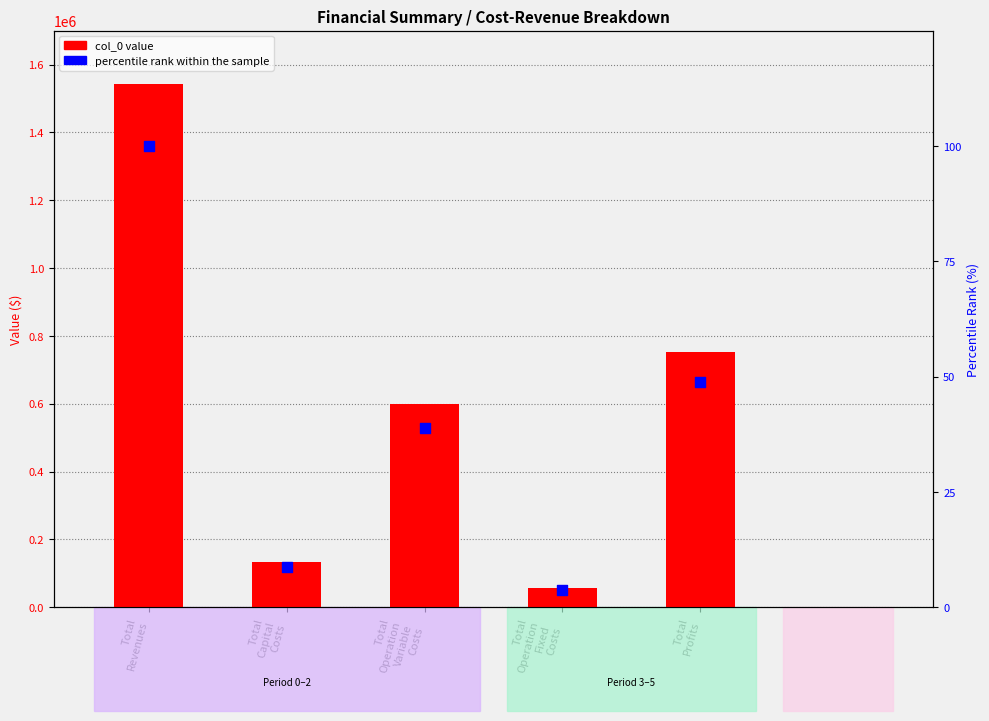

Which series reaches the minimum Y coordinate?

percentile rank within the sample